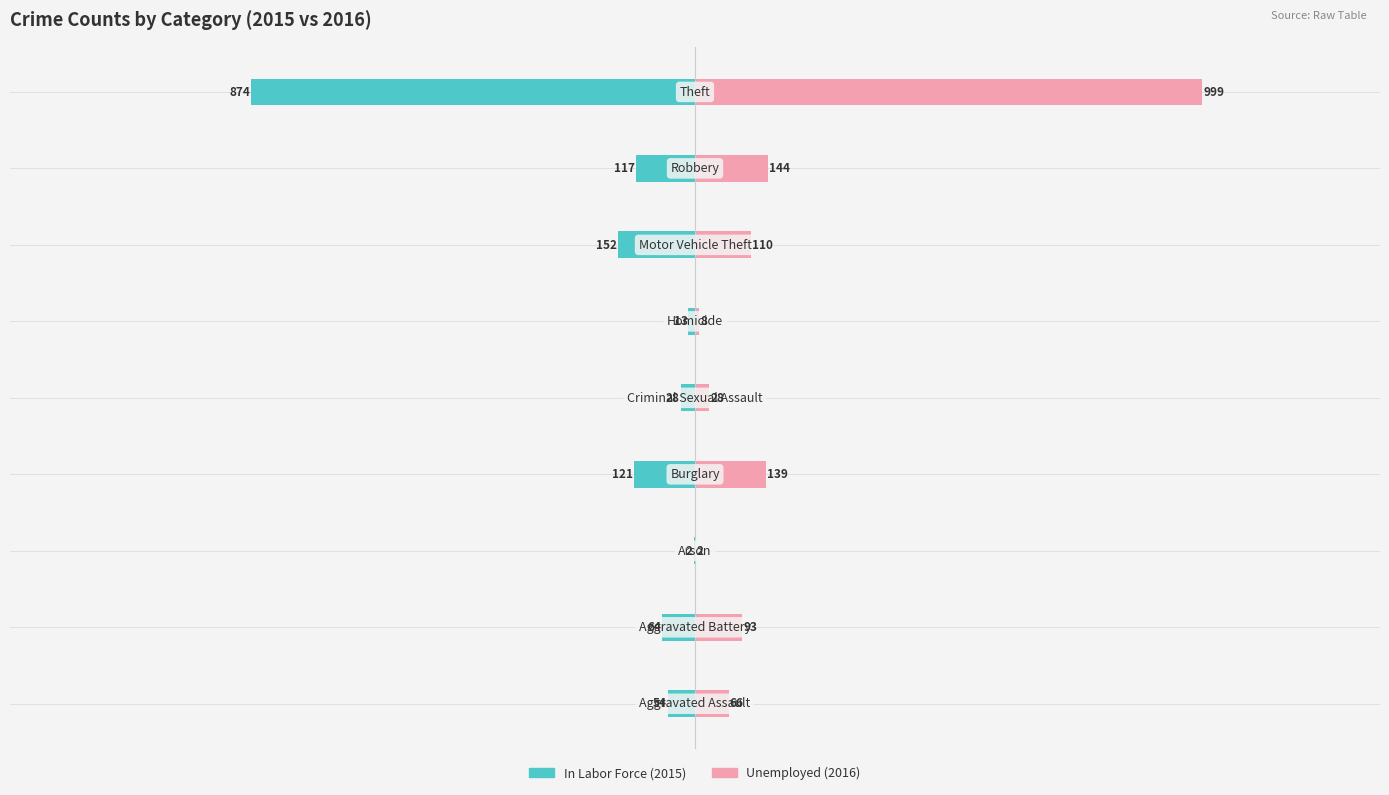

Reading left to right, transcribe all the data shown in this chart.

In Labor Force: -54	-64	-2	-121	-28	-13	-152	-117	-874
Unemployed: 66	93	2	139	28	8	110	144	999